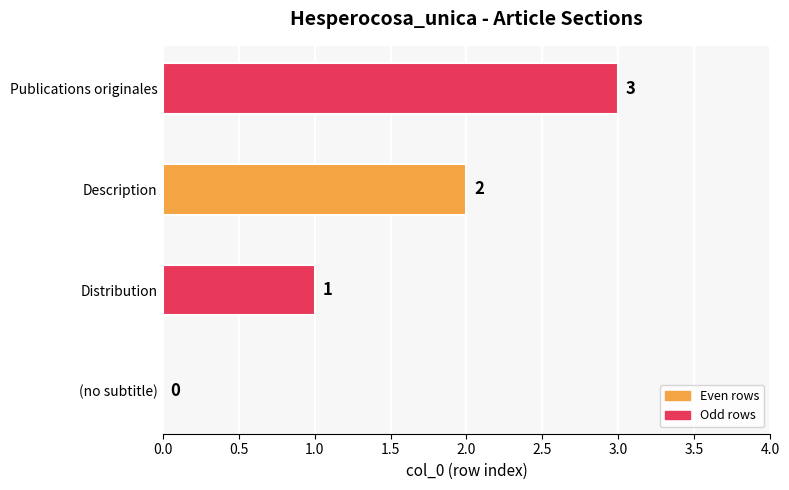

What is the sum of the values at Description and Publications originales?

5